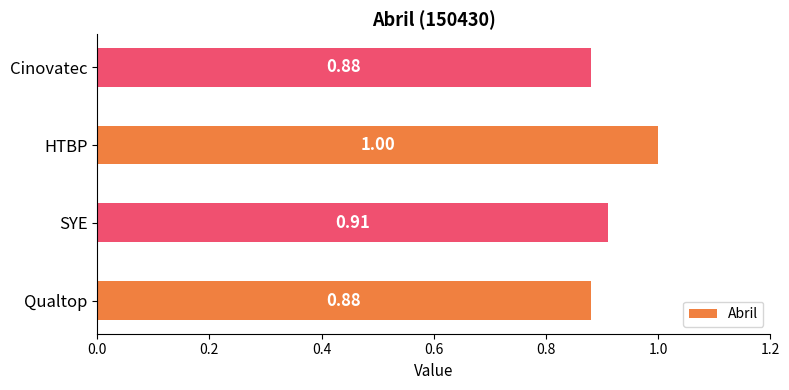

Count the values in the range 0 to 1.

4